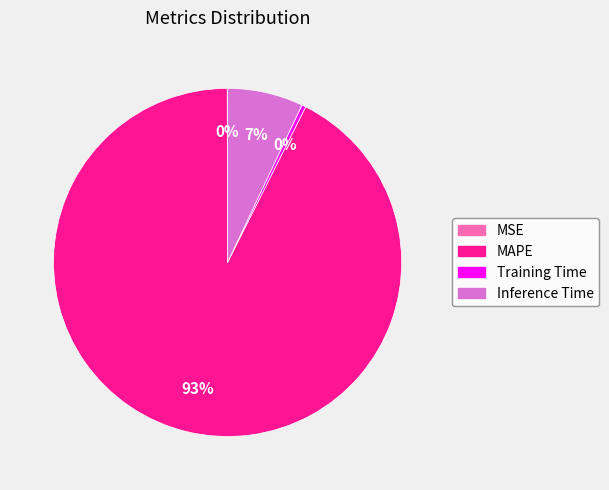

The Inference Time slice represents 1% of the pie. True or false?

False